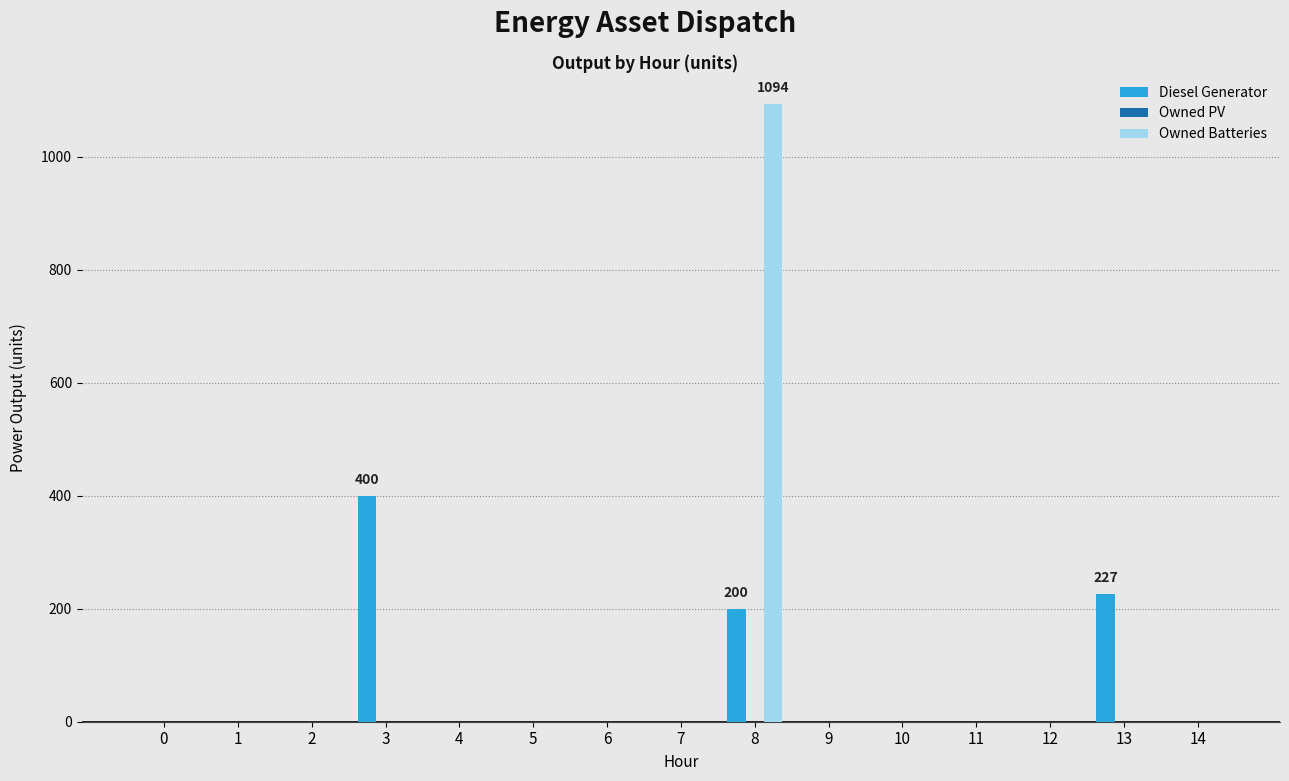

The value of Diesel Generator at 7 is -210. True or false?

False